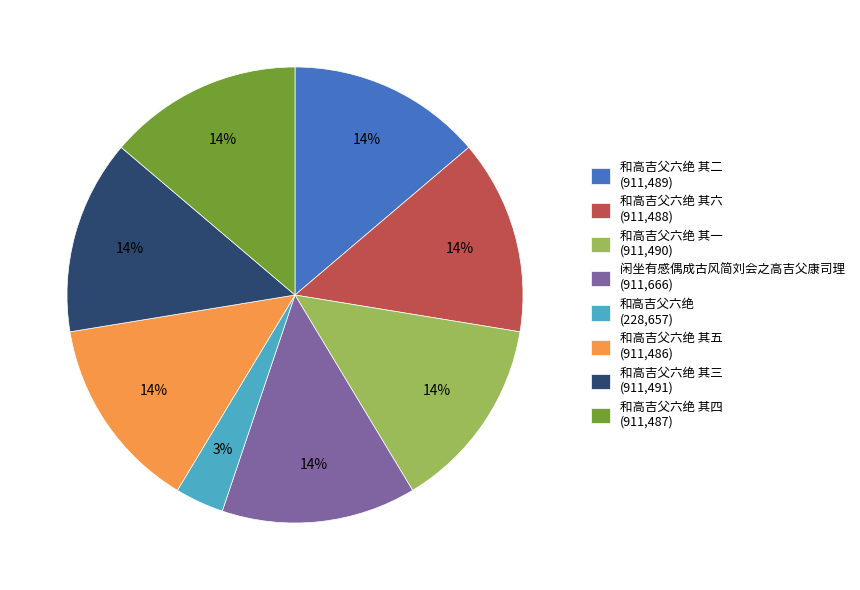

How many slices are in this pie chart?

8